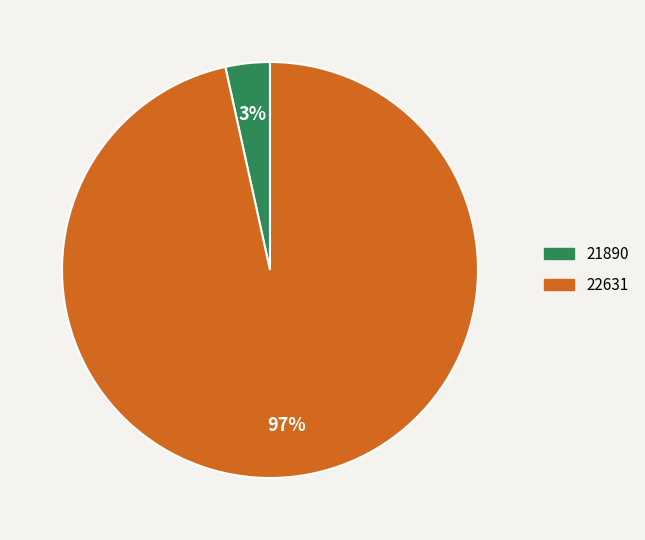

Is it true that 22631 is 97% of the pie?

True